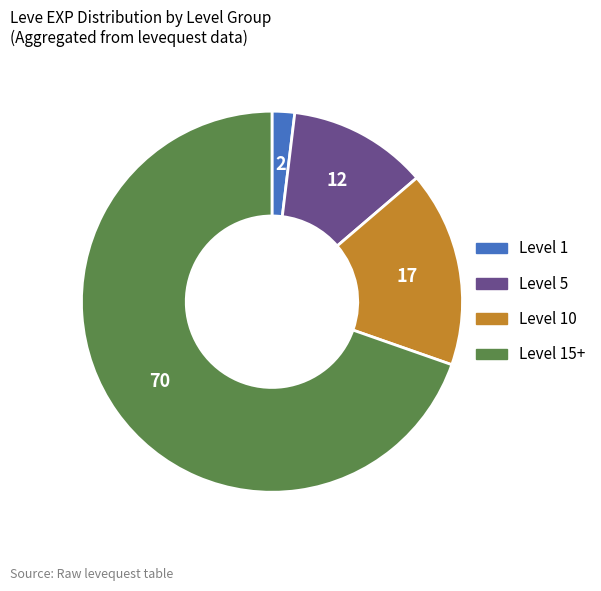

Which has a higher value, Level 10 or Level 15+?

Level 15+